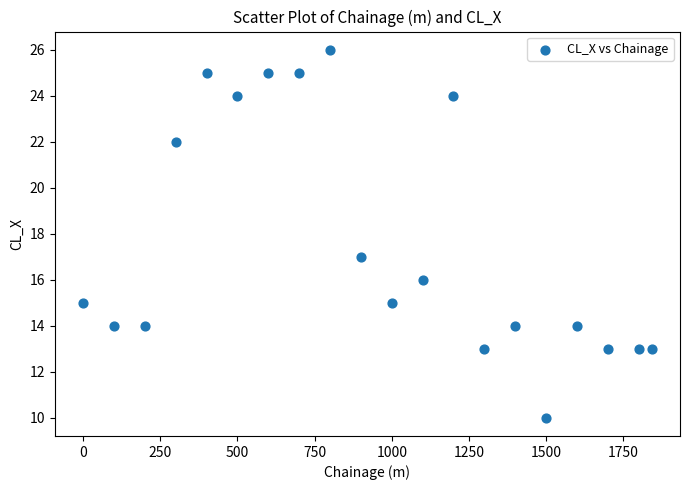

What Y value in the scatter plot is closest to 18?

17